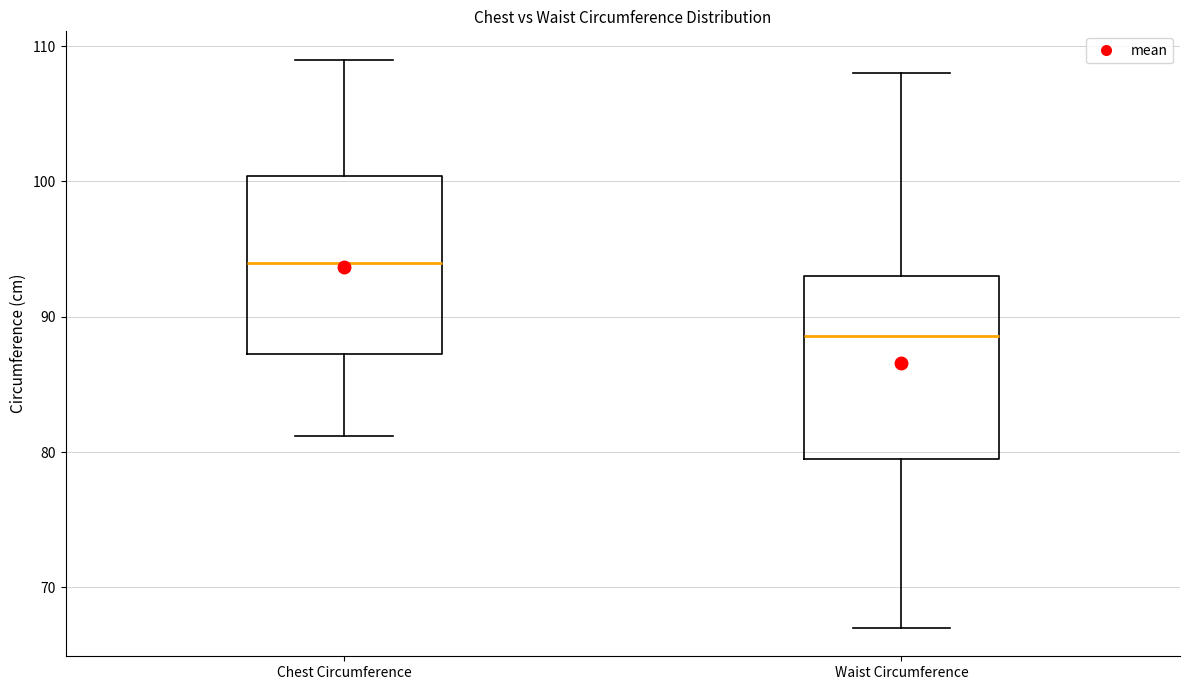

Reading left to right, read every box against the y-axis: the position of its median line, the range the box covers, and the ends of its whiskers. The values are not printed on the chart, so give them approximately, as read against the axis.

Chest Circumference: median 94, box 87 to 100, whiskers 81 to 109
Waist Circumference: median 89, box 80 to 93, whiskers 67 to 108